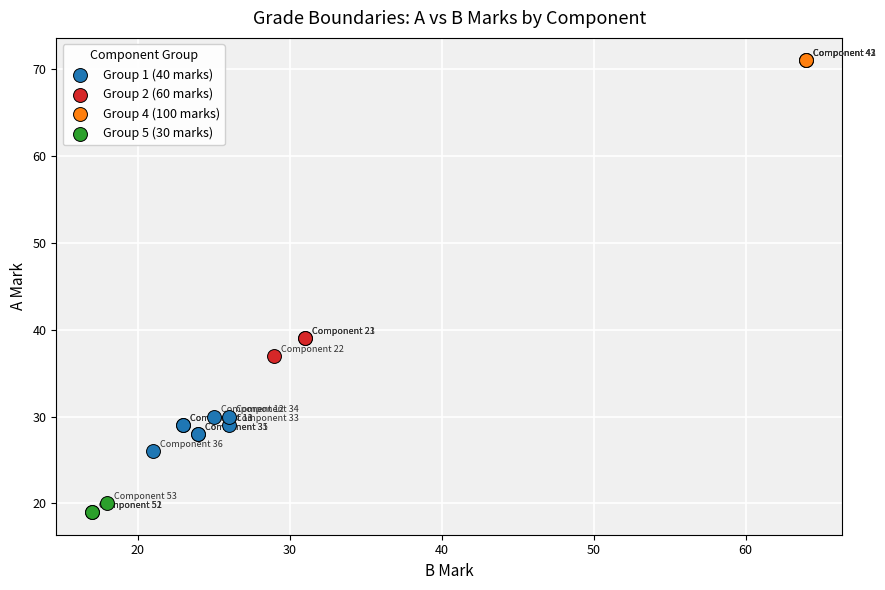

What are all the series names shown in the legend?

Group 1 (40 marks), Group 2 (60 marks), Group 4 (100 marks), Group 5 (30 marks)